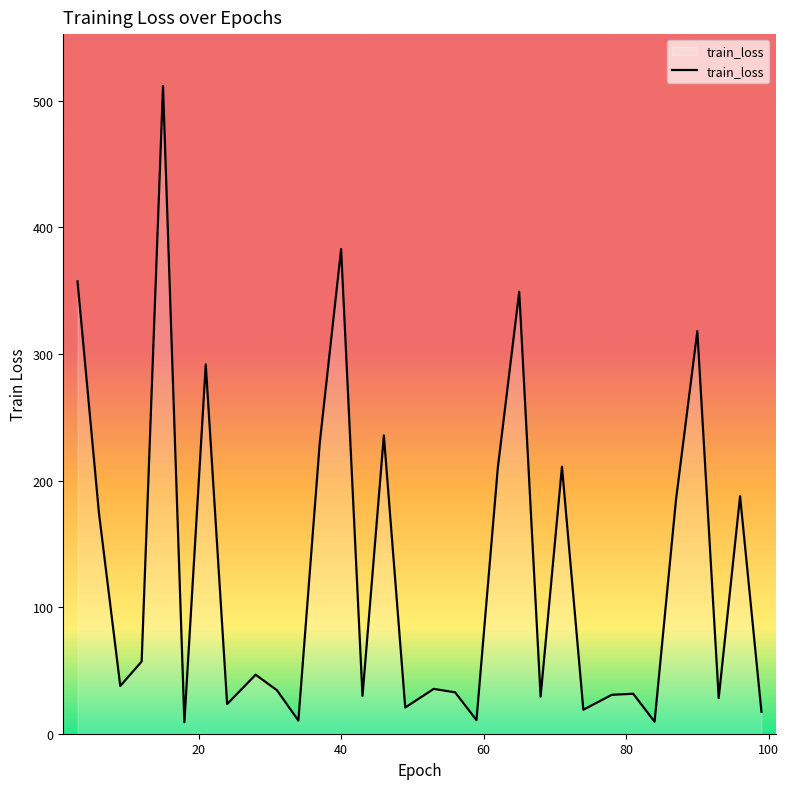

What is the maximum value shown in the chart?

511.9